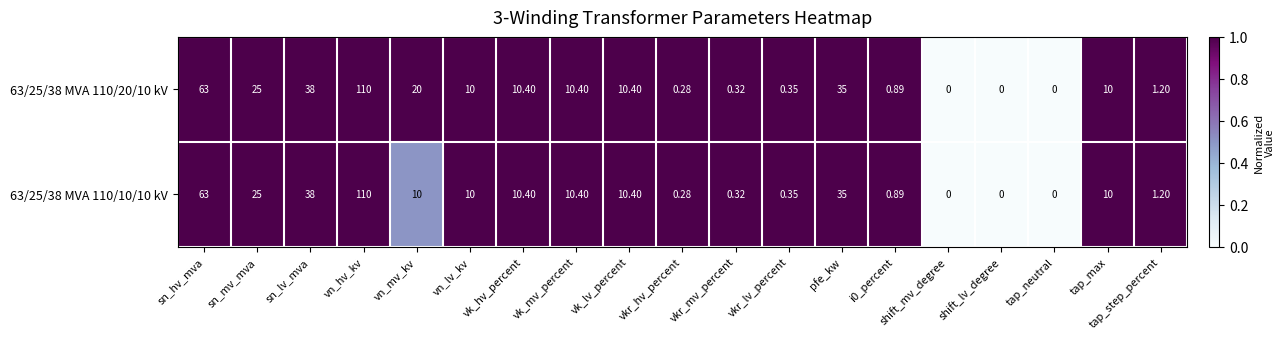

How many categories are shown in the chart?

19